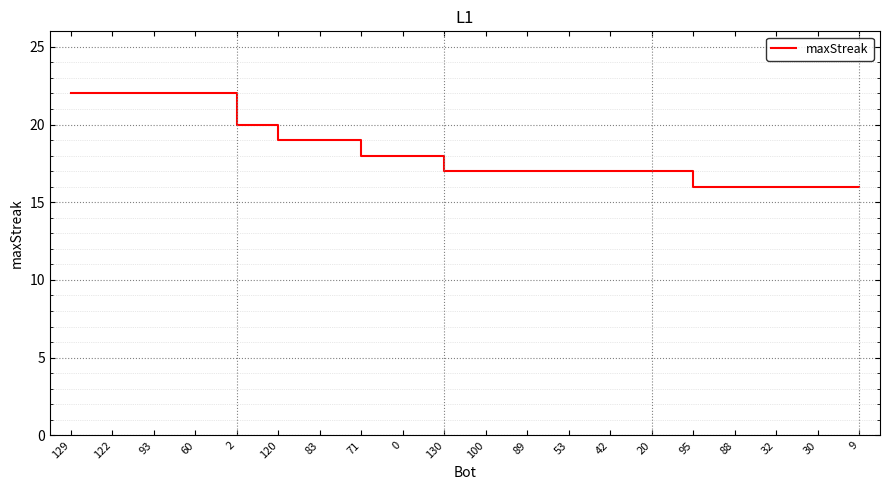

Count the values in the range 17 to 20.

11